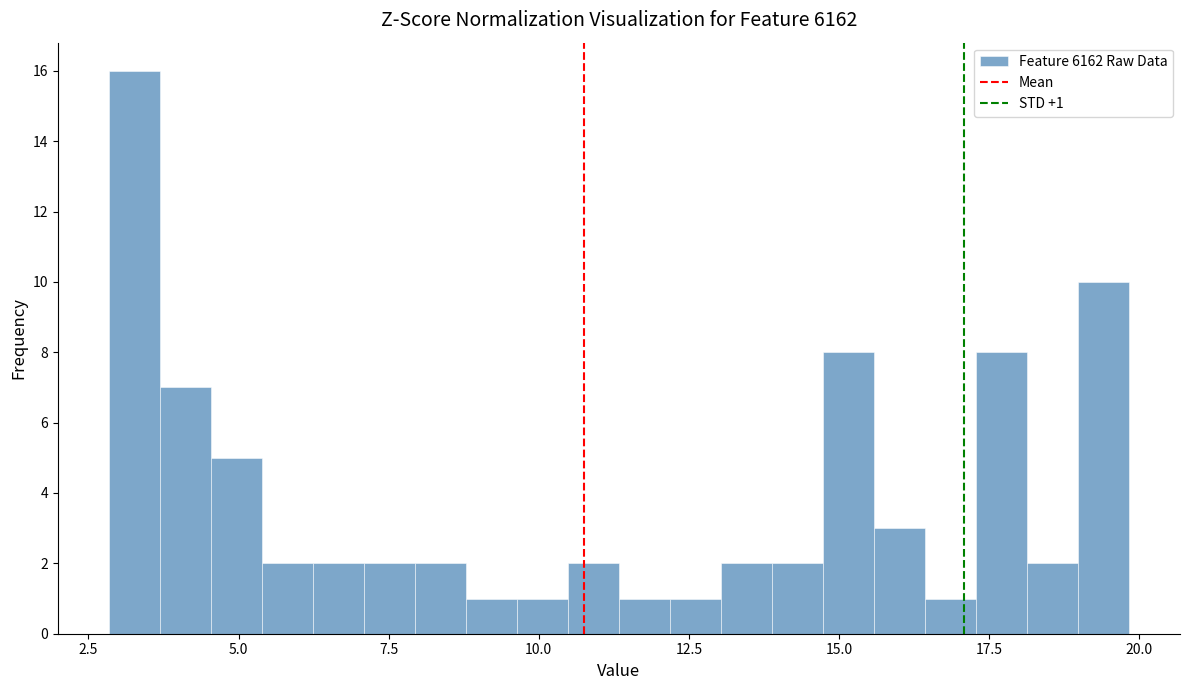

Read against the x-axis, roughly where is the centre of the tallest bar?

3.5